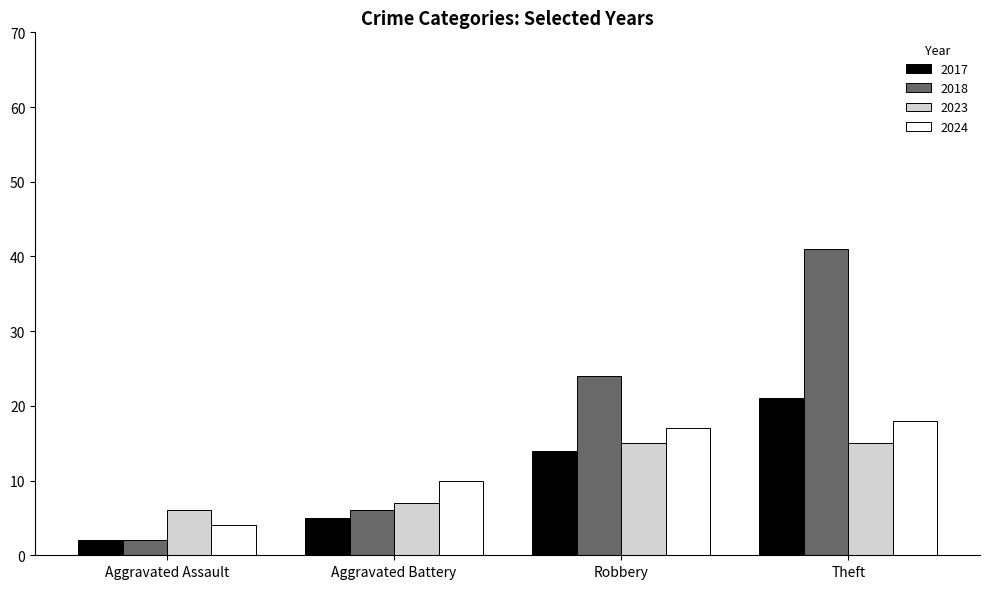

At which category does the chart reach its peak across all series?

Theft